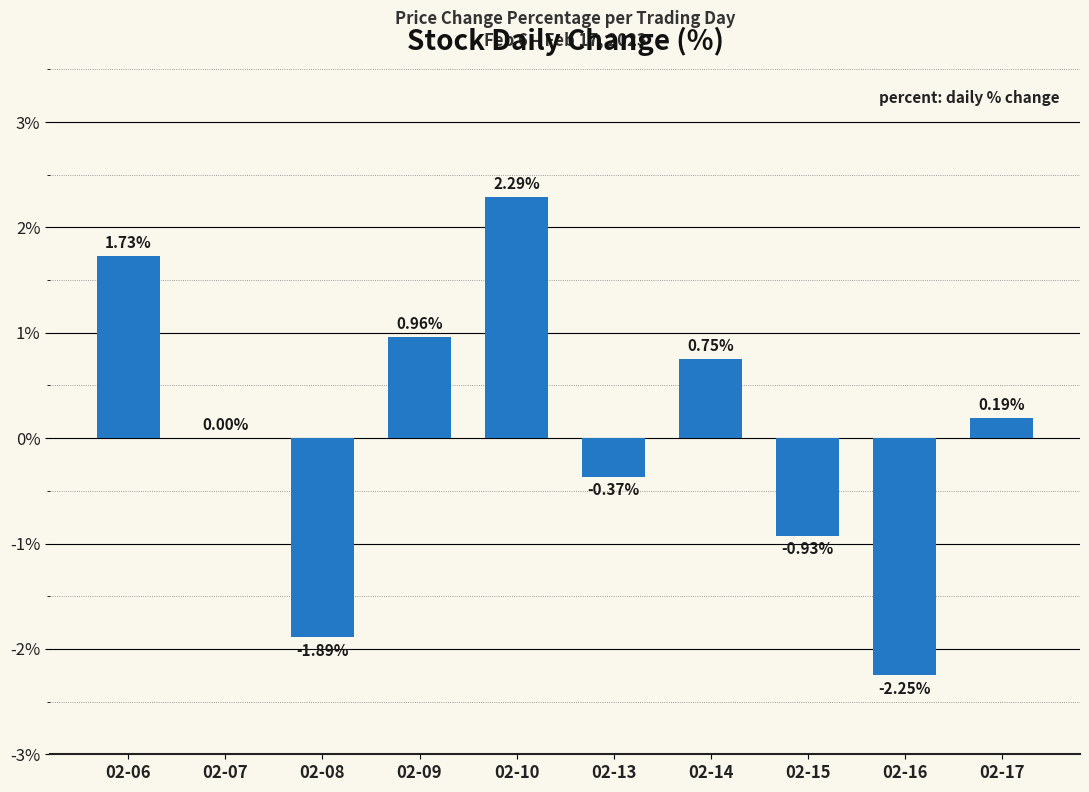

Which has a higher value, 02-10 or 02-06?

02-10